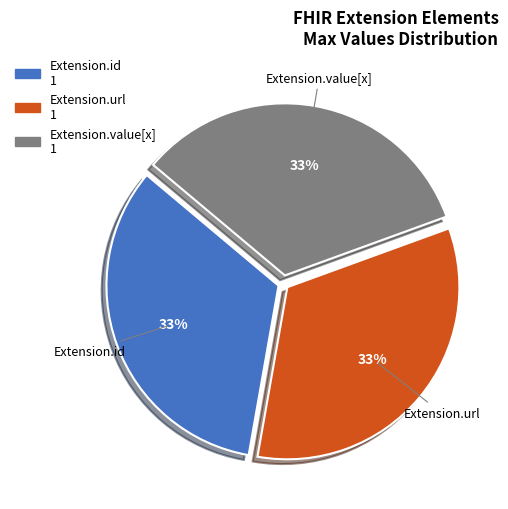

To the nearest percent, what is the average slice percentage?

33%